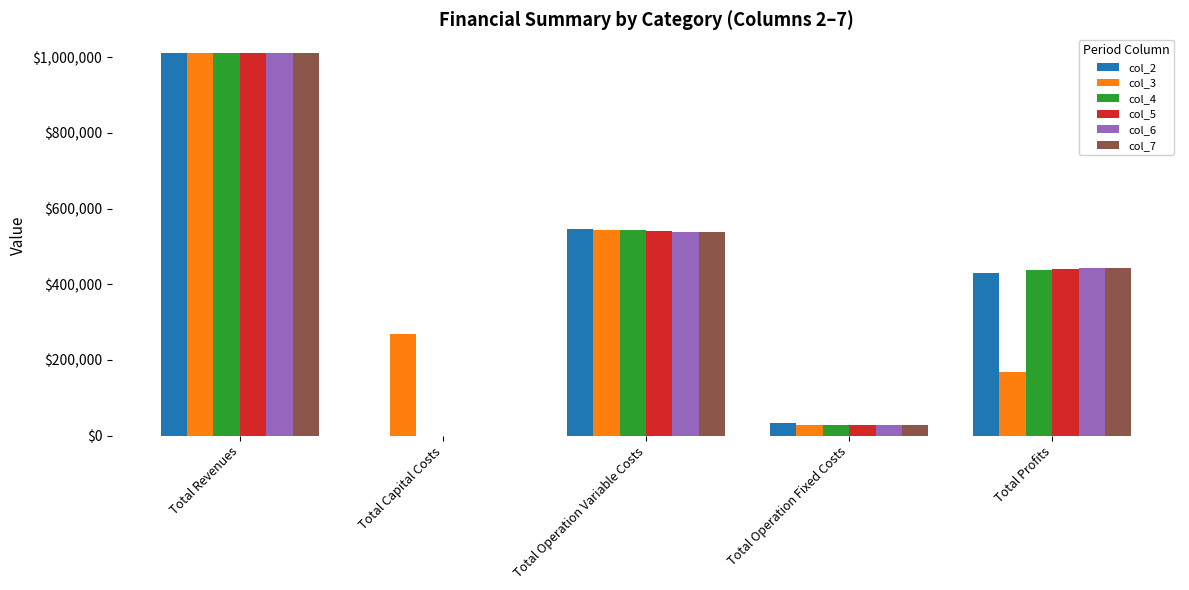

How many series are shown in this chart?

6